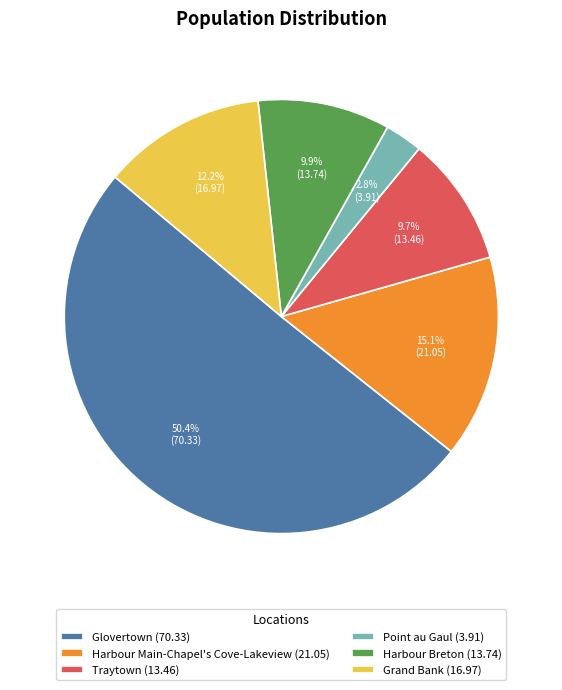

Which category has the biggest portion of the pie?

Glovertown